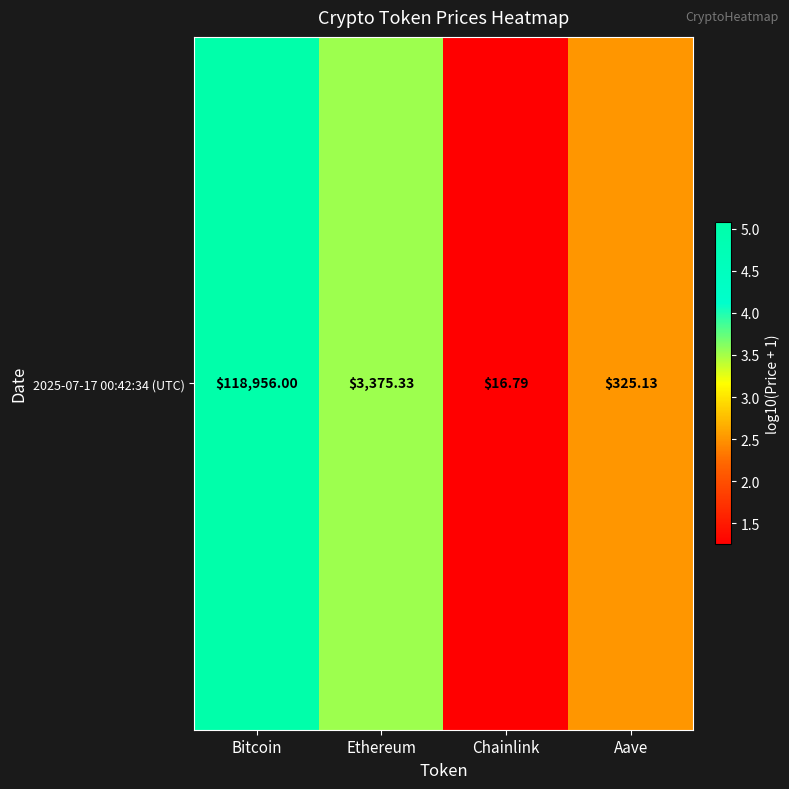

What is the maximum value shown in the chart?

5.1